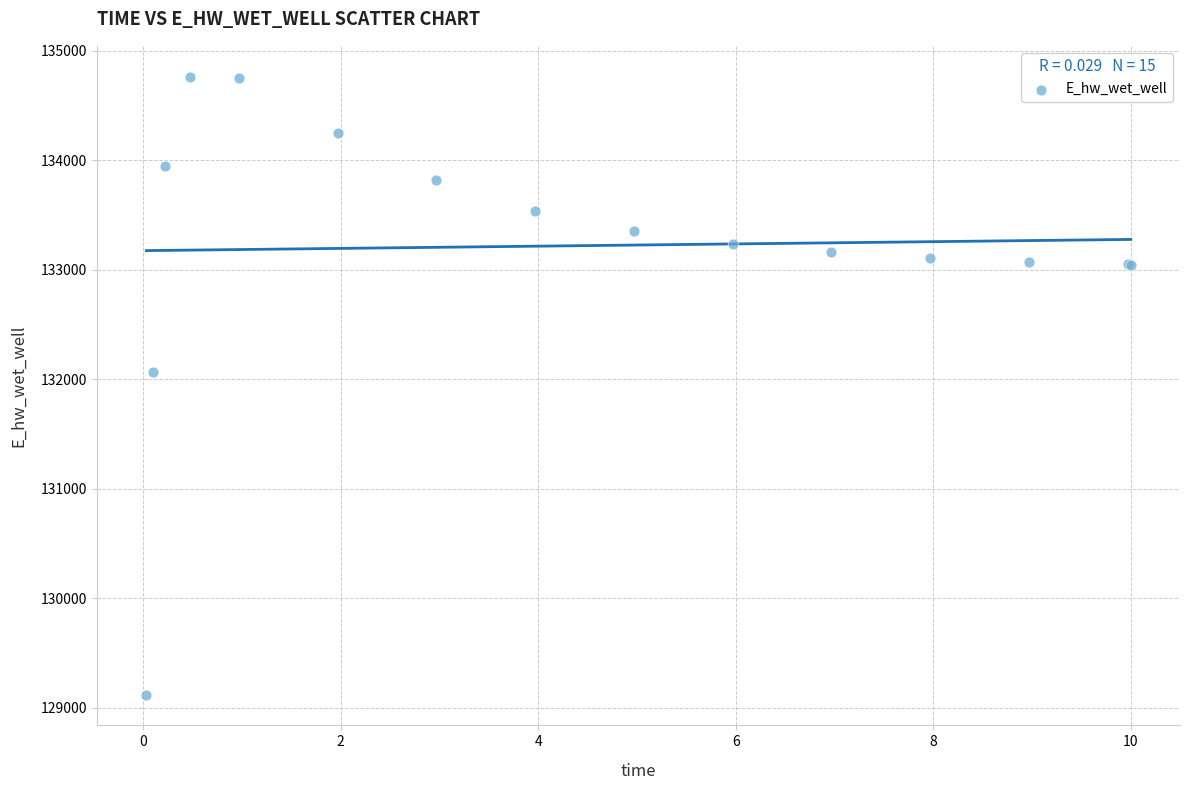

What Y value in the scatter plot is closest to 131942?

132065.3